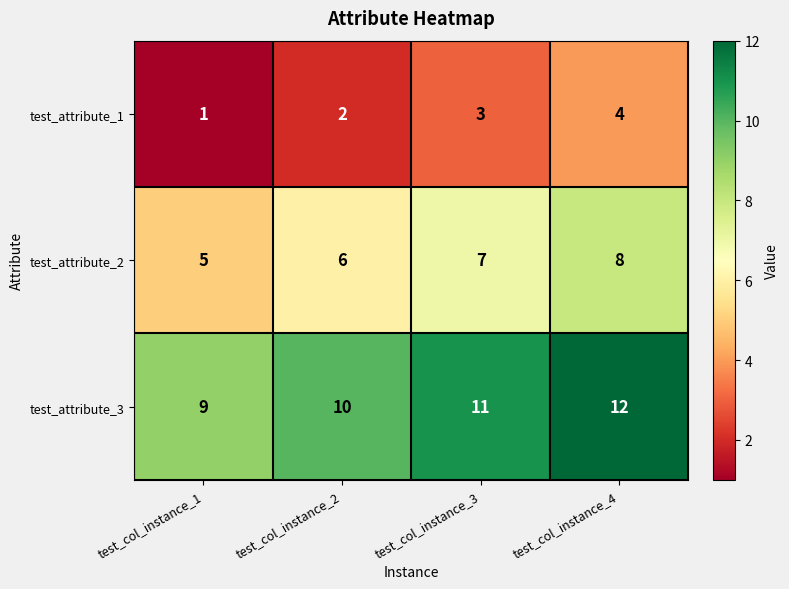

List the series in order of their peak value, lowest first.

test_attribute_1, test_attribute_2, test_attribute_3